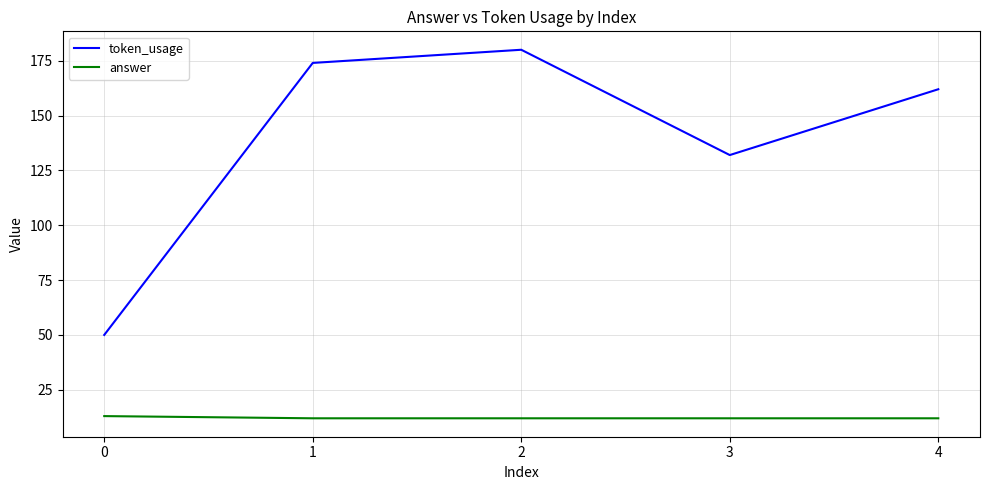

At which label is token_usage closest to 115?

3